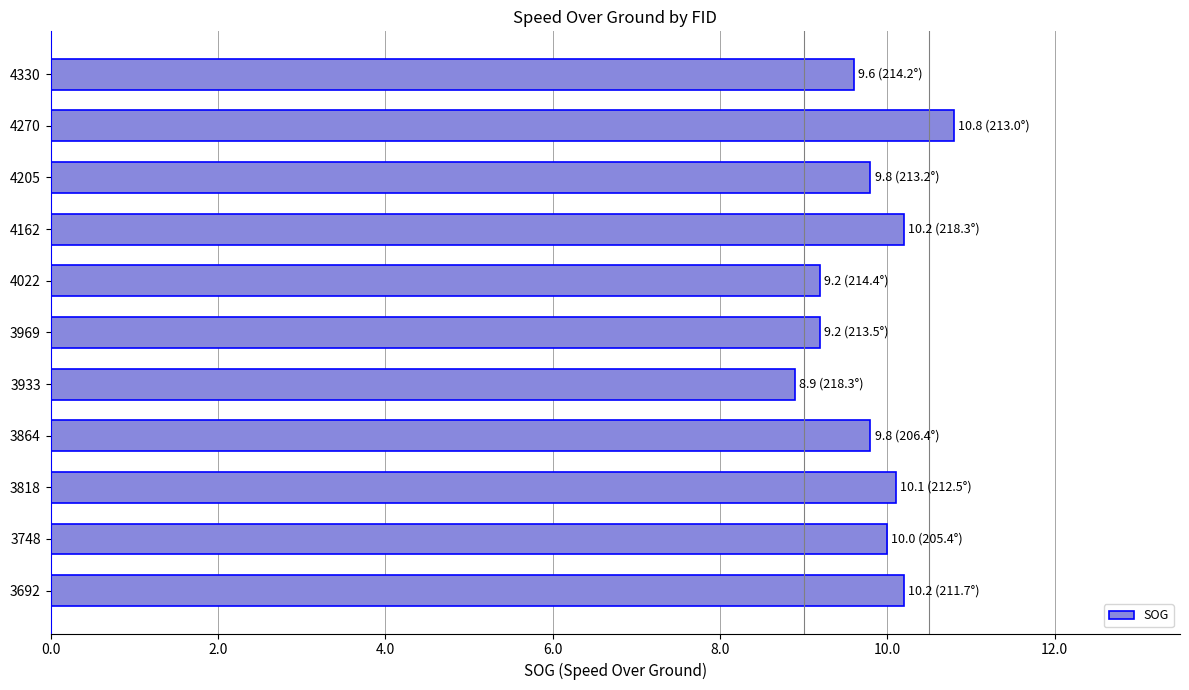

Approximately how many times larger is the value at 3933 compared to 4270?

0.8